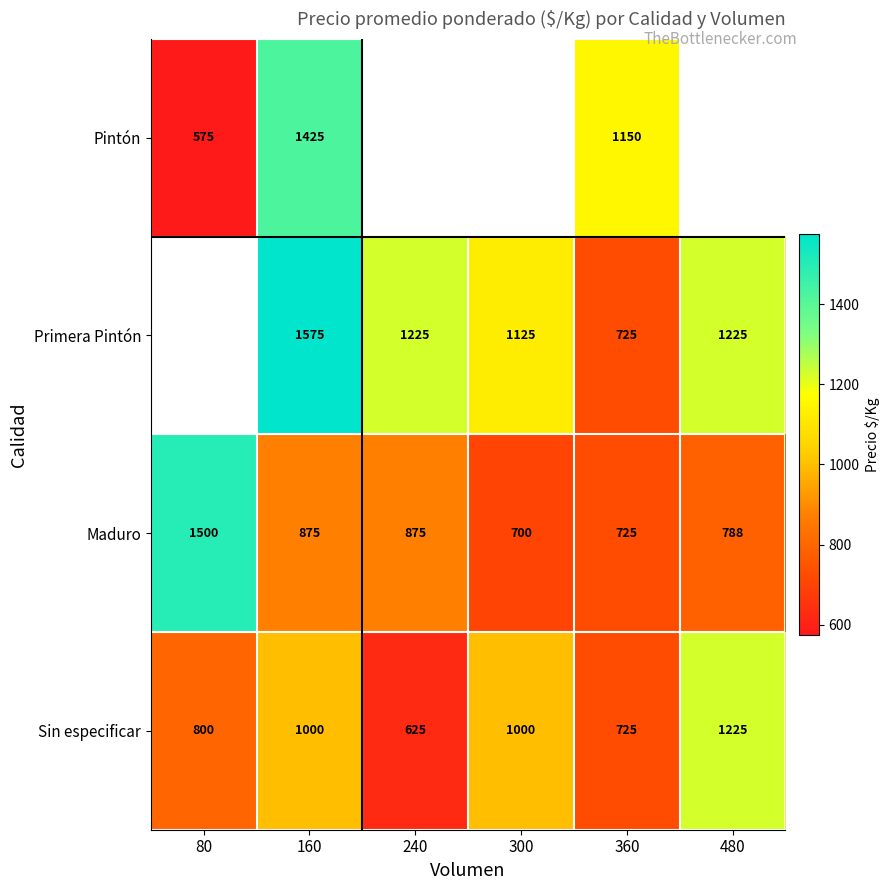

What is the difference between the Sin especificar values at 480 and 300?

225